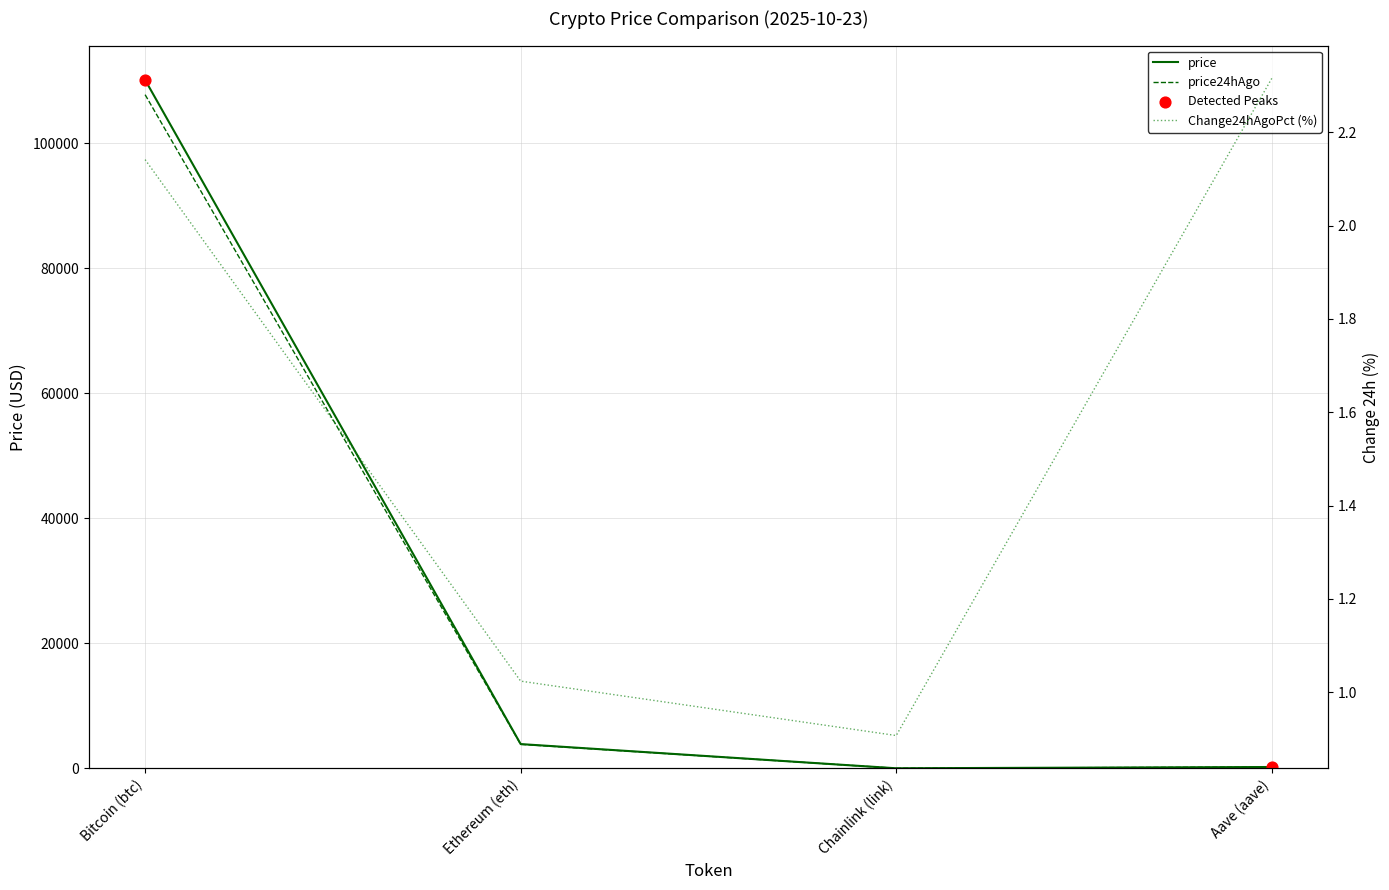

Which series has the largest Y range (max minus min)?

price